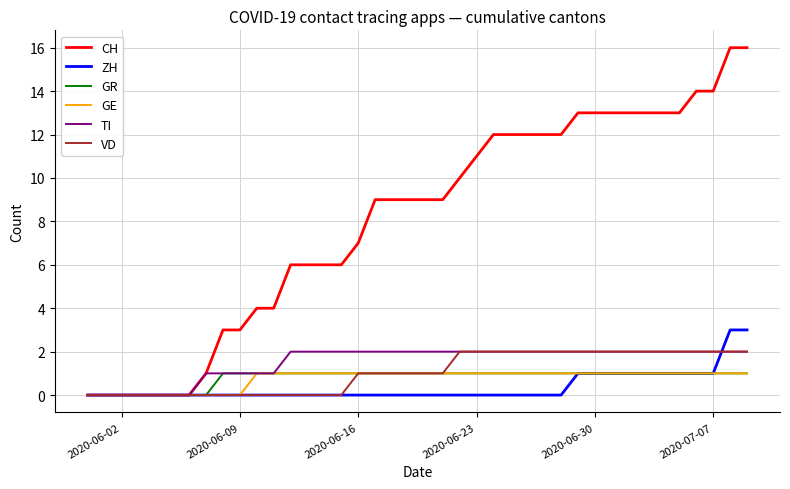

Which series has the largest range (max minus min)?

CH